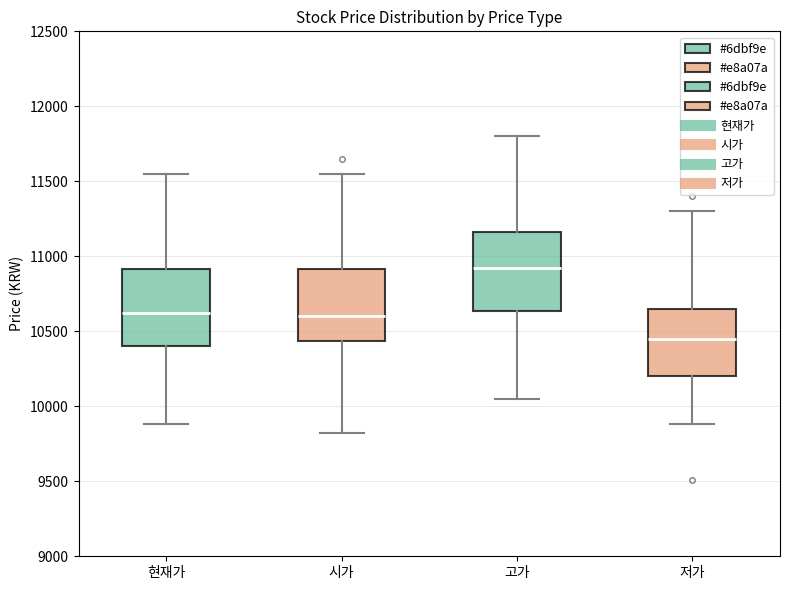

Reading left to right, transcribe this box plot: for each box, give where its median line is, the range the box spans, and where its two whiskers end, as read against the y-axis. The values are not printed on the chart, so give them approximately, as read against the axis.

현재가: median 10650, box 10400 to 10900, whiskers 9900 to 11550
시가: median 10600, box 10450 to 10900, whiskers 9800 to 11550
고가: median 10950, box 10650 to 11150, whiskers 10050 to 11800
저가: median 10450, box 10200 to 10650, whiskers 9900 to 11300